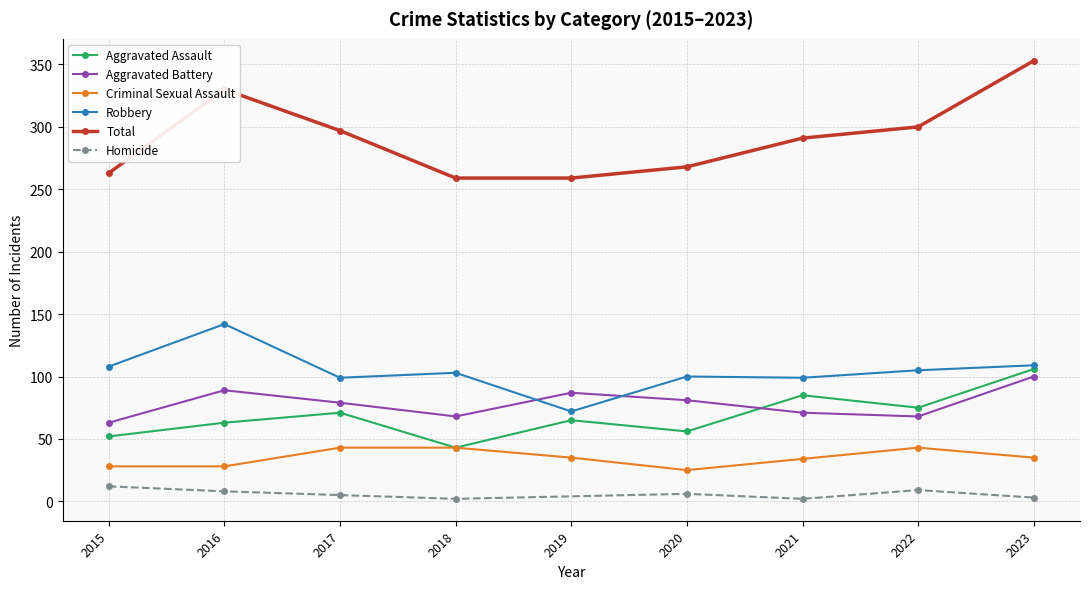

True or false: Criminal Sexual Assault and Aggravated Battery cross at least once.

False